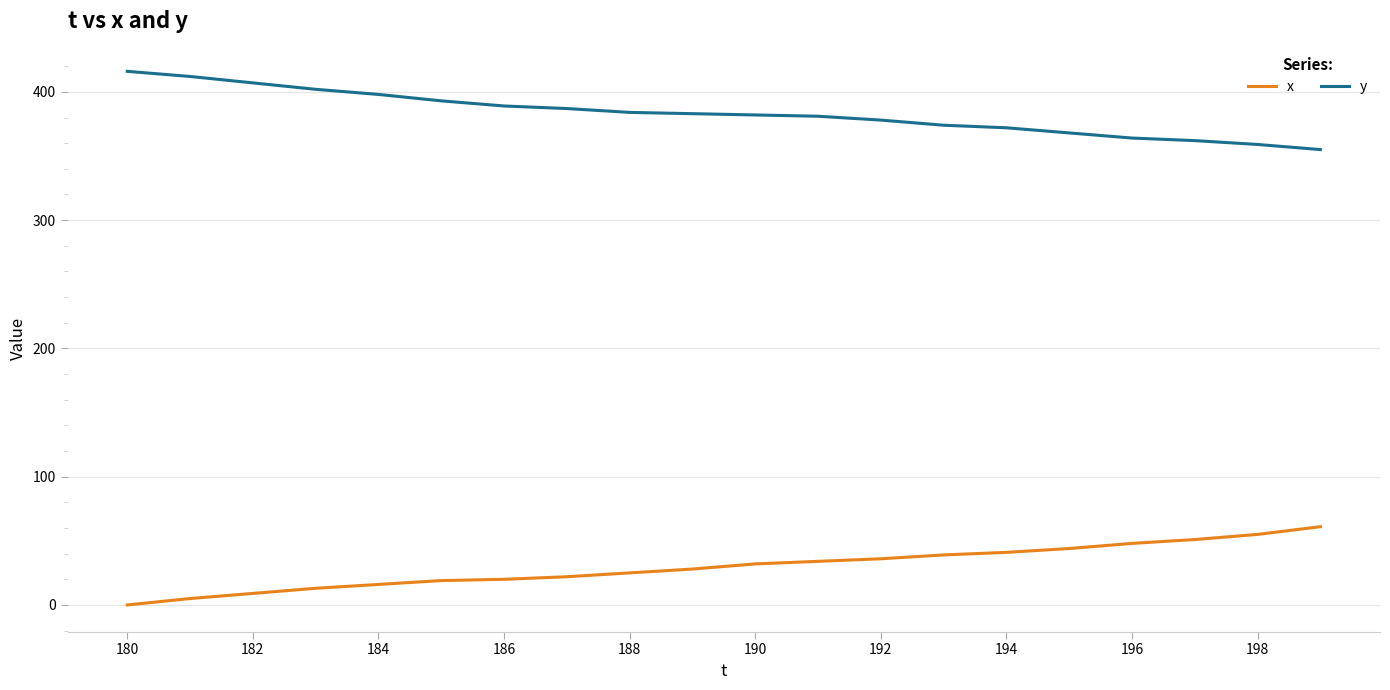

True or false: x and y cross at least once.

False